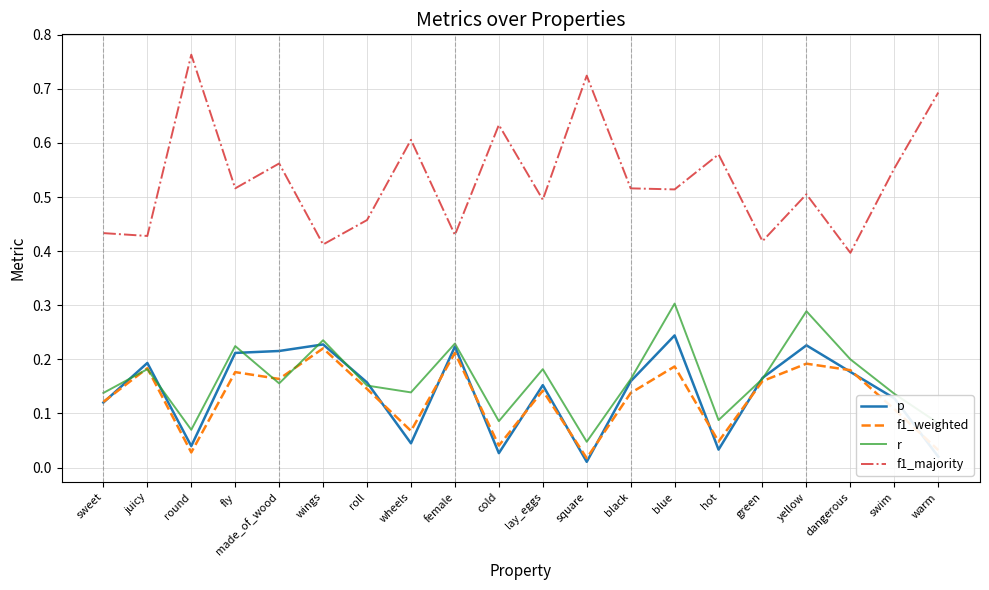

True or false: f1_majority and p cross at least once.

False